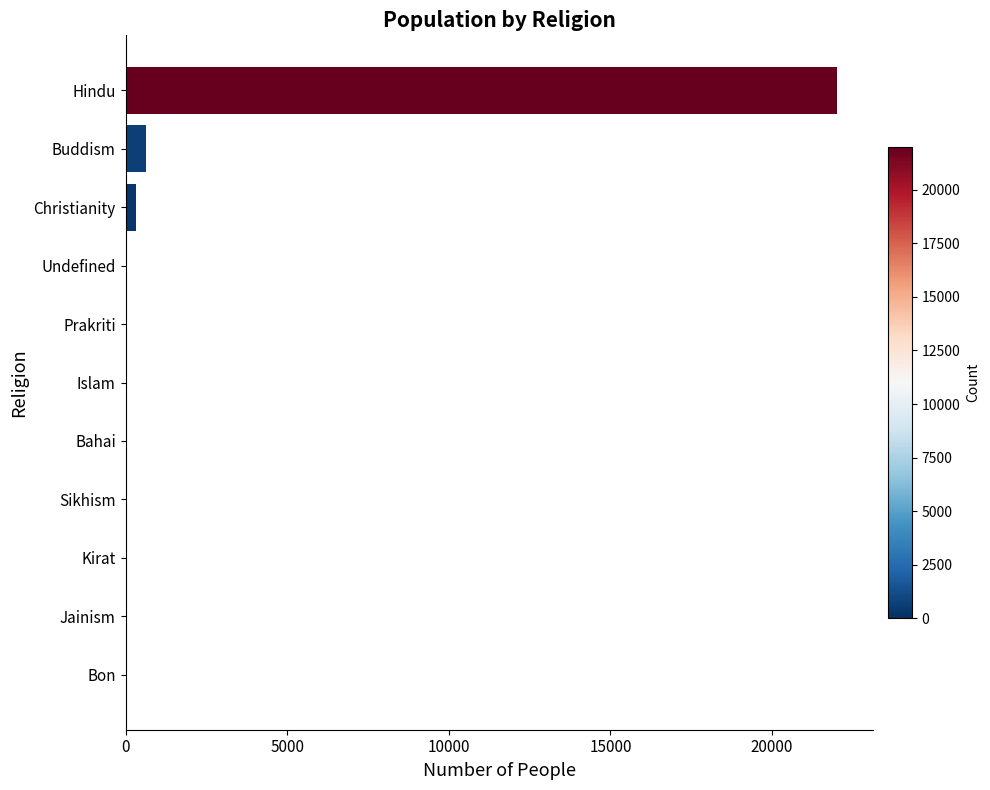

The value at Bon is -8109. True or false?

False